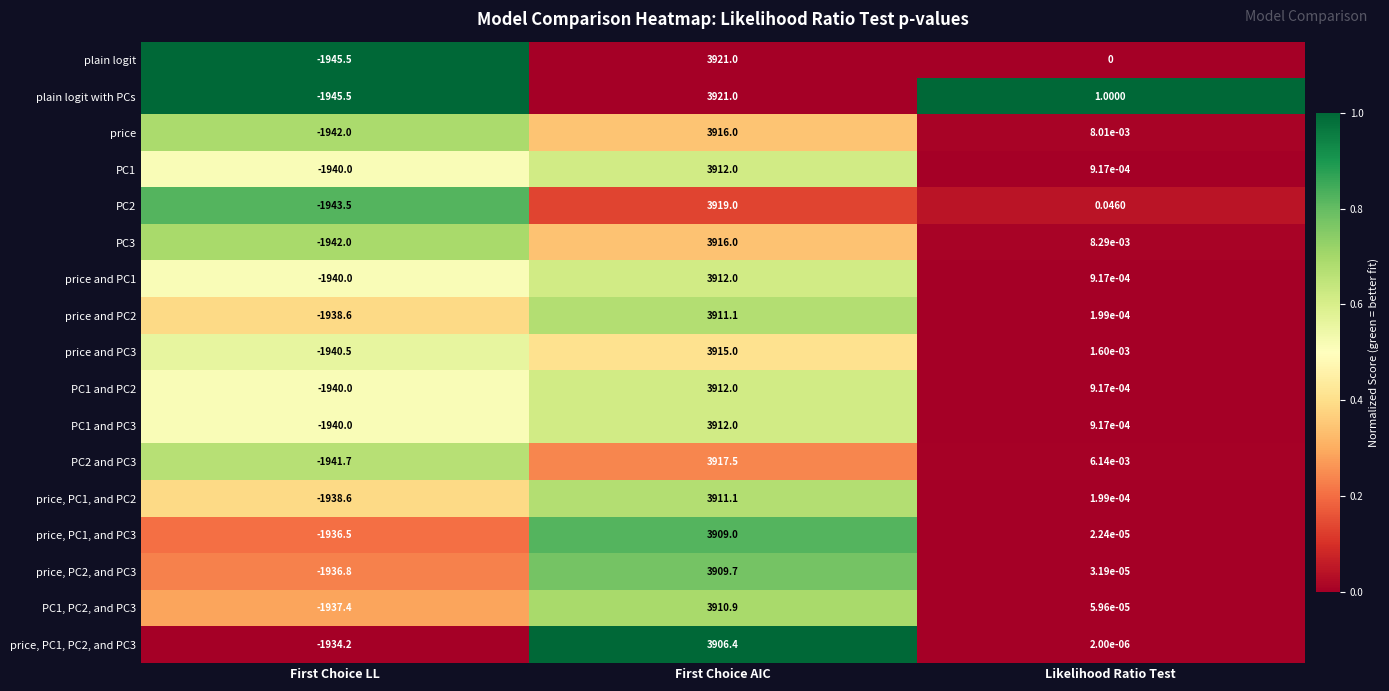

At which label does price first exceed 0?

First Choice AIC